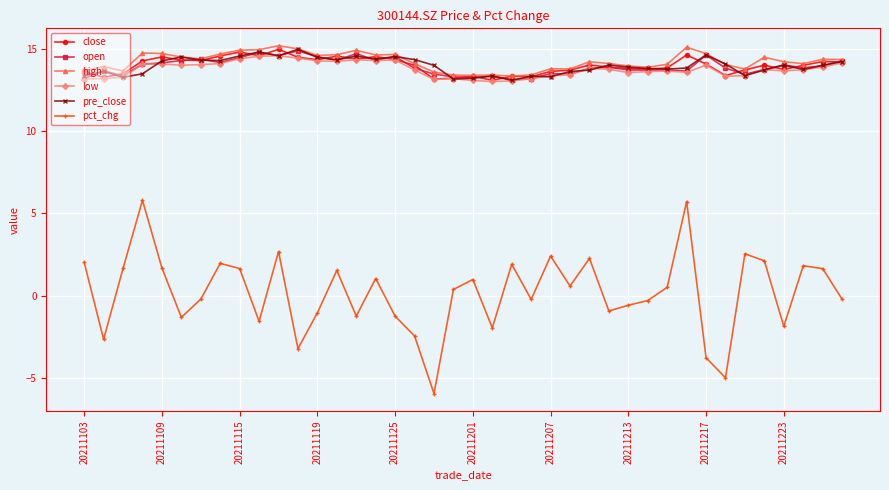

What is the value of the pre_close point at the 34th from the left?

14.1